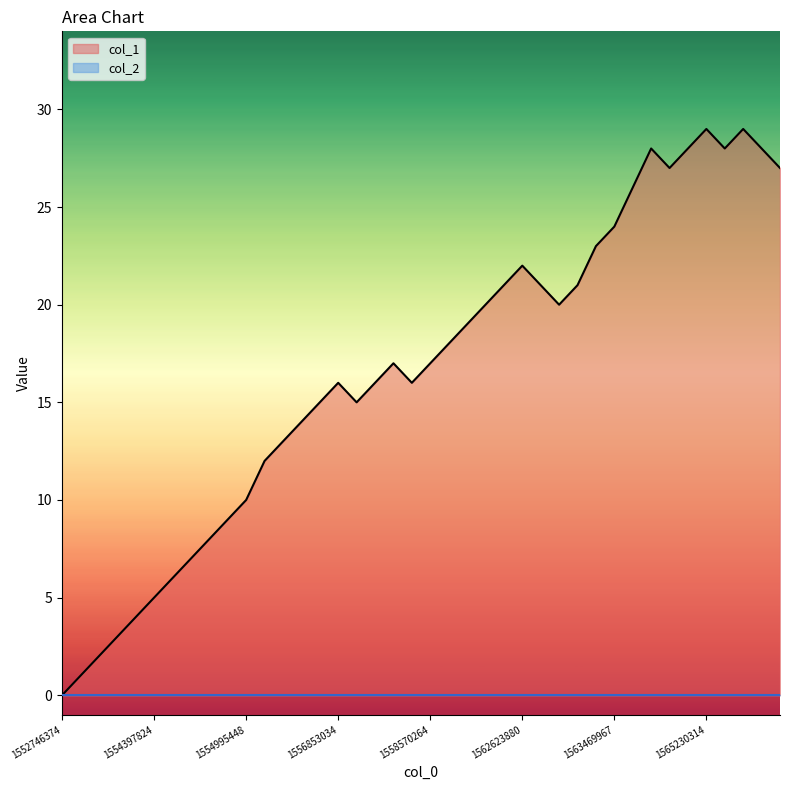

Which series has the largest total across all categories?

col_1